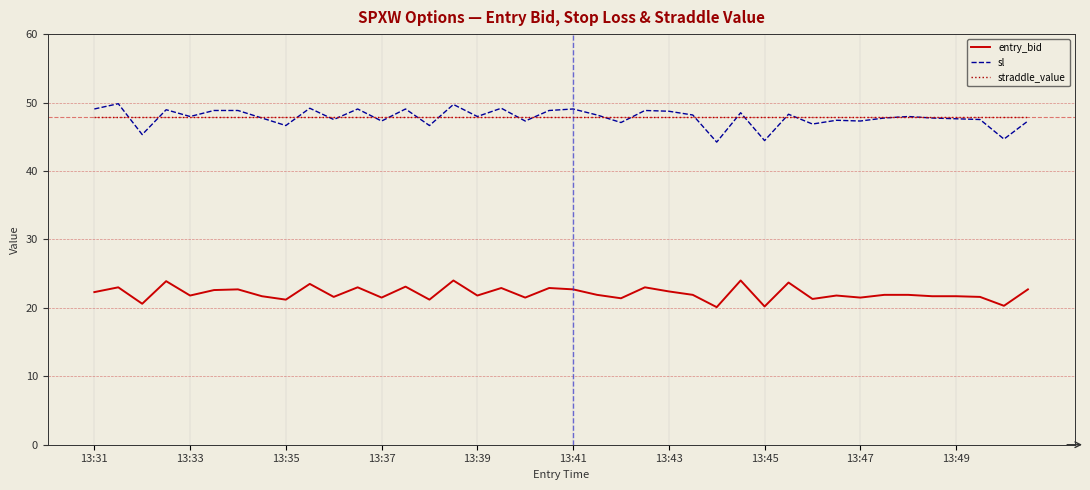

How many series are shown in this chart?

3